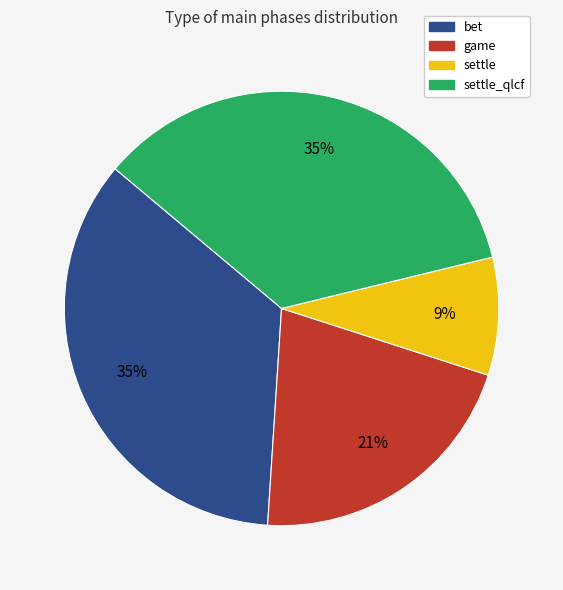

Do settle and settle_qlcf together represent more than half of the pie?

No